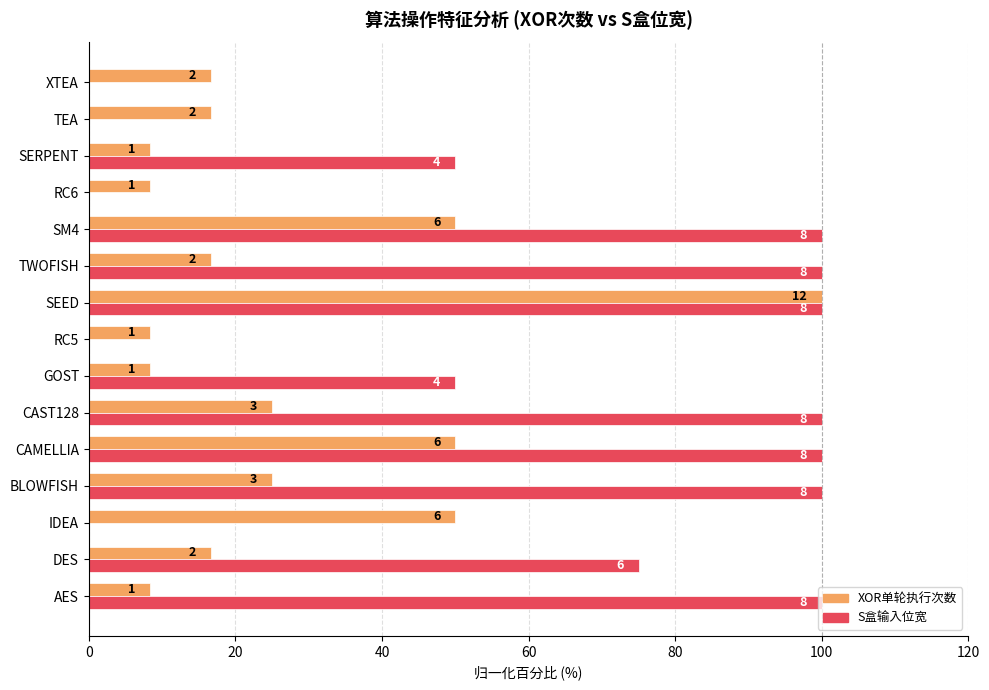

Reading left to right, extract all data points from this chart.

XOR单轮执行次数: 8.3	16.7	50.0	25.0	50.0	25.0	8.3	8.3	100.0	16.7	50.0	8.3	8.3	16.7	16.7
S盒输入位宽: 100.0	75.0	0.0	100.0	100.0	100.0	50.0	0.0	100.0	100.0	100.0	0.0	50.0	0.0	0.0